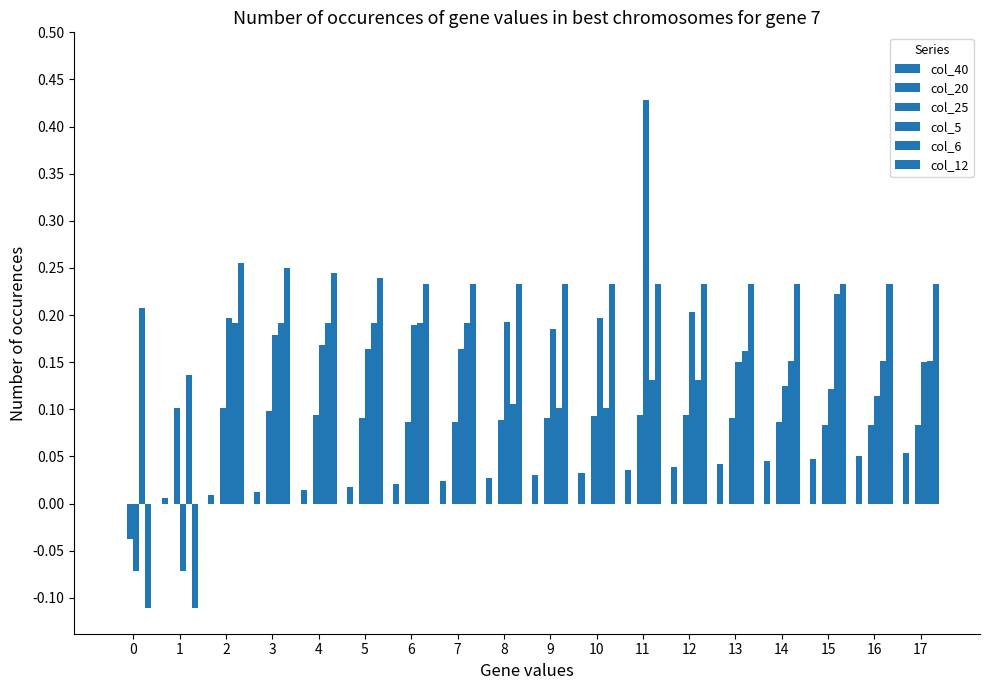

Which series has the largest total across all categories?

col_12